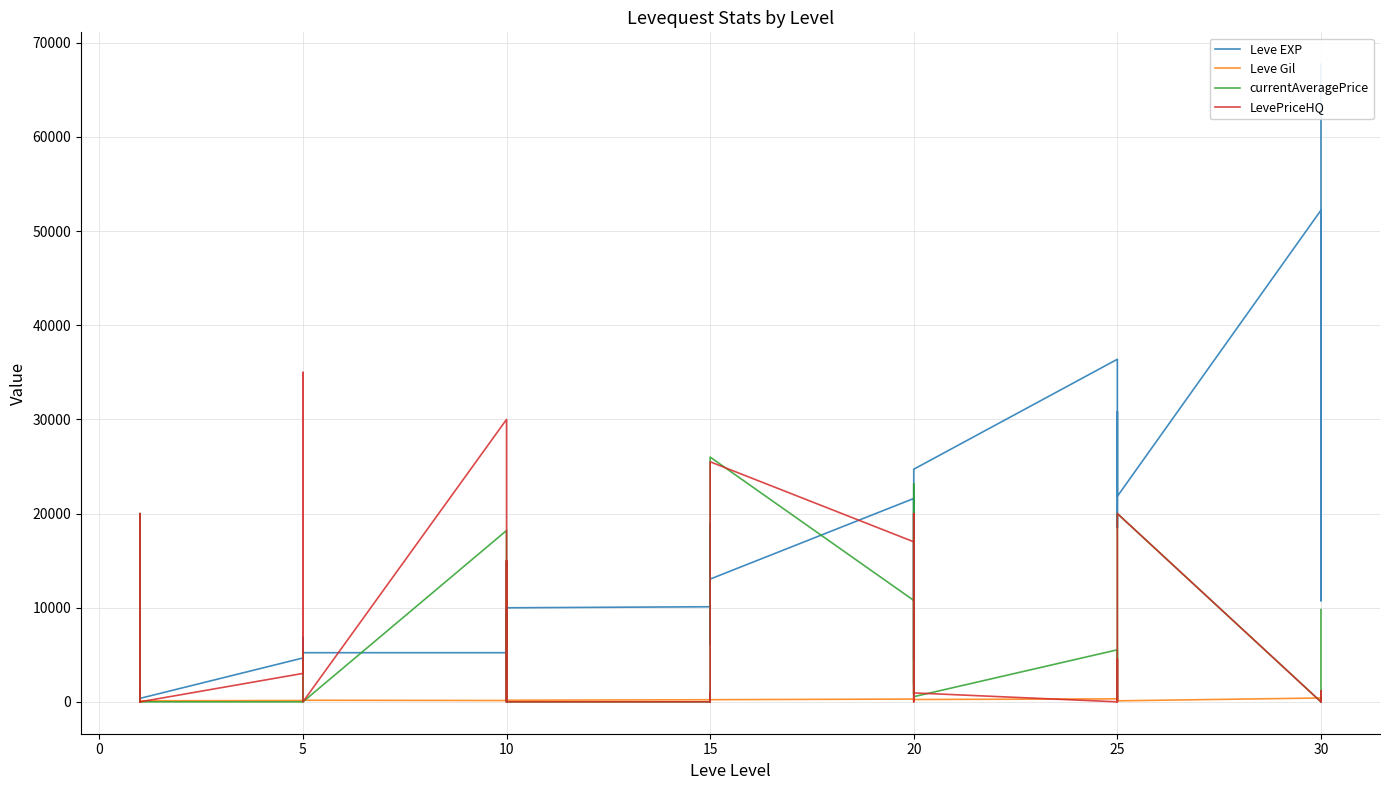

How many data points in Leve EXP are above 9990?

18